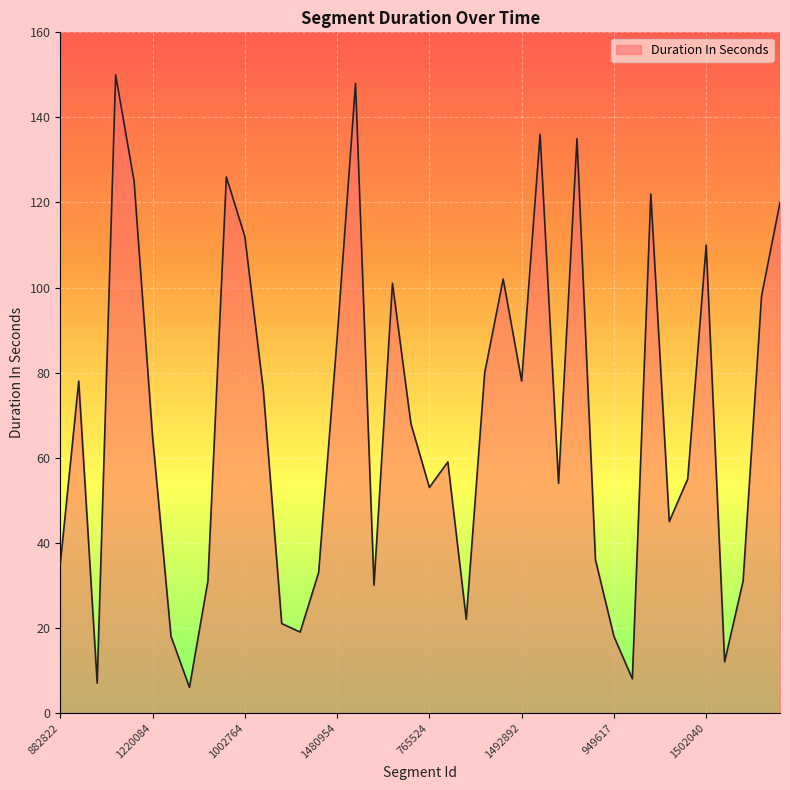

What is the difference between the maximum and minimum values?

144